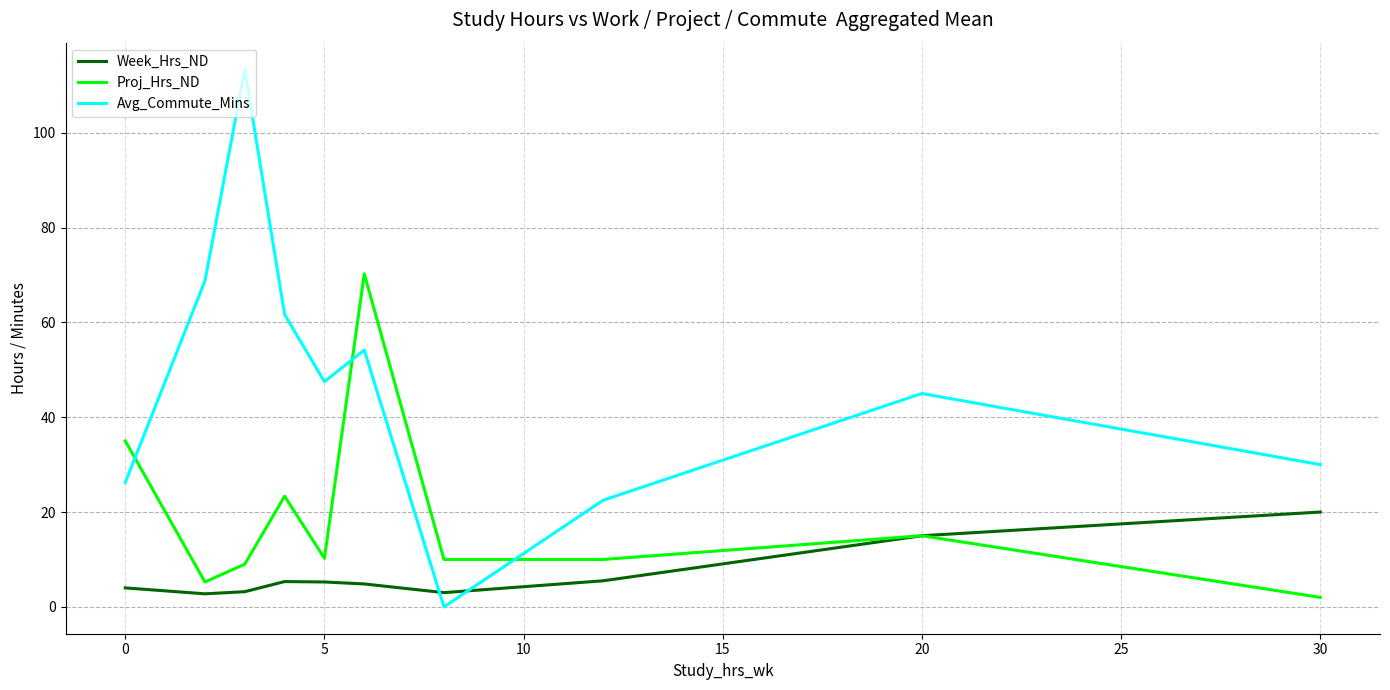

List the series in order of their overall mean, highest first.

Avg_Commute_Mins, Proj_Hrs_ND, Week_Hrs_ND